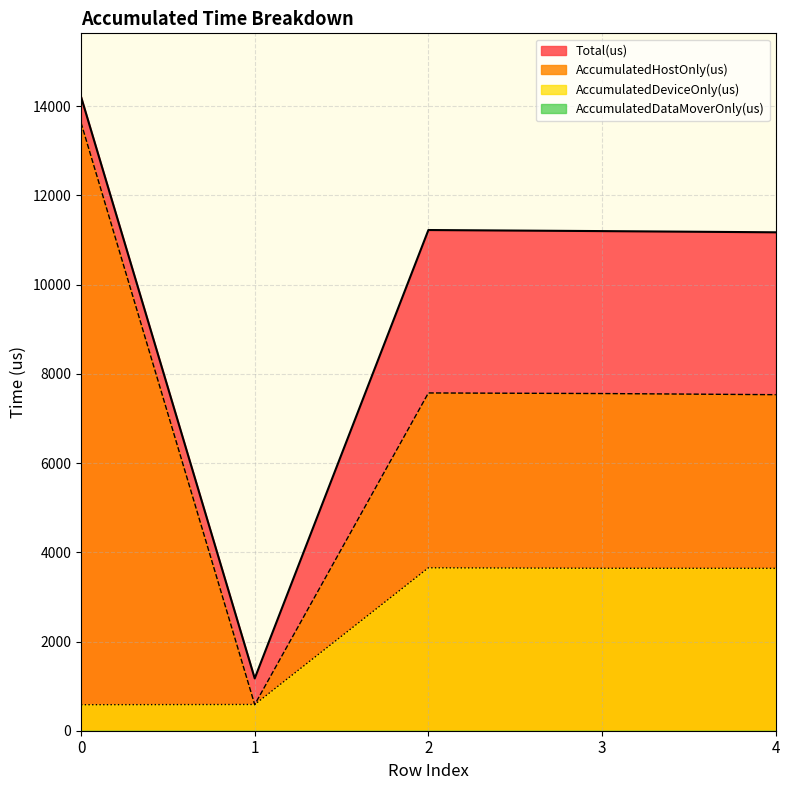

True or false: AccumulatedHostOnly(us) and AccumulatedDeviceOnly(us) cross at least once.

True